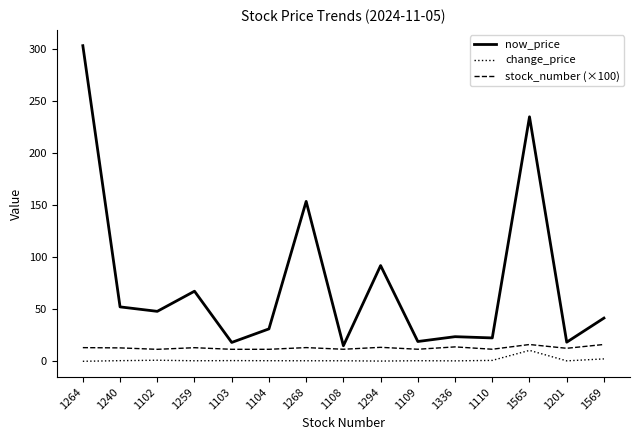

List the series in order of their overall mean, highest first.

now_price, stock_number (×100), change_price